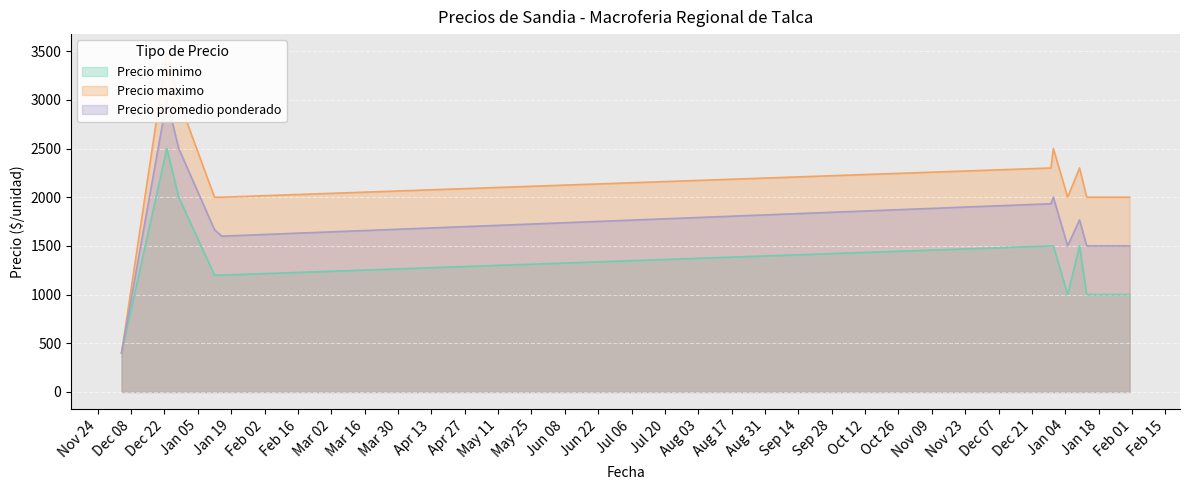

True or false: Precio minimo and Precio promedio ponderado cross at least once.

False